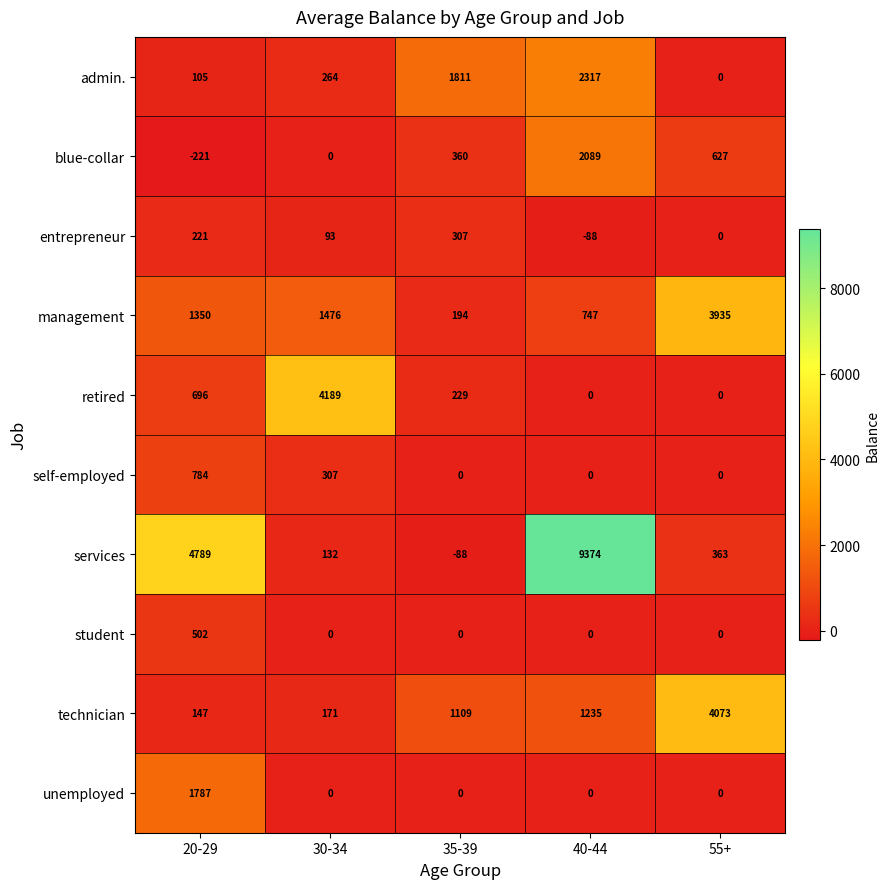

What is the sum of all unemployed values?

1787